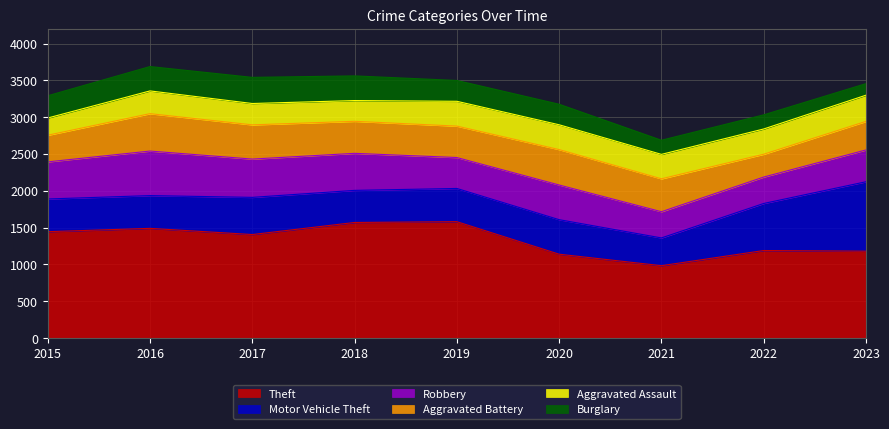

Which series has the largest range (max minus min)?

Theft